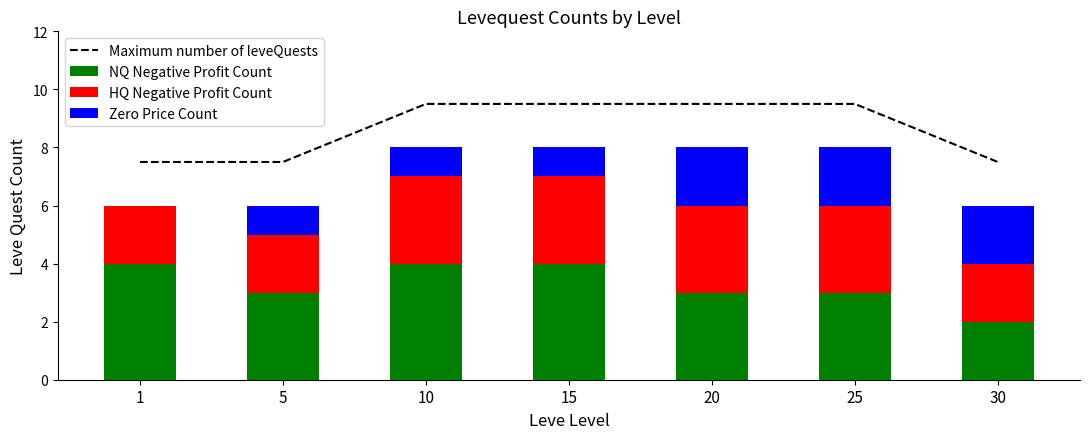

What are all the series names shown in the legend?

Maximum number of leveQuests, NQ Negative Profit Count, HQ Negative Profit Count, Zero Price Count